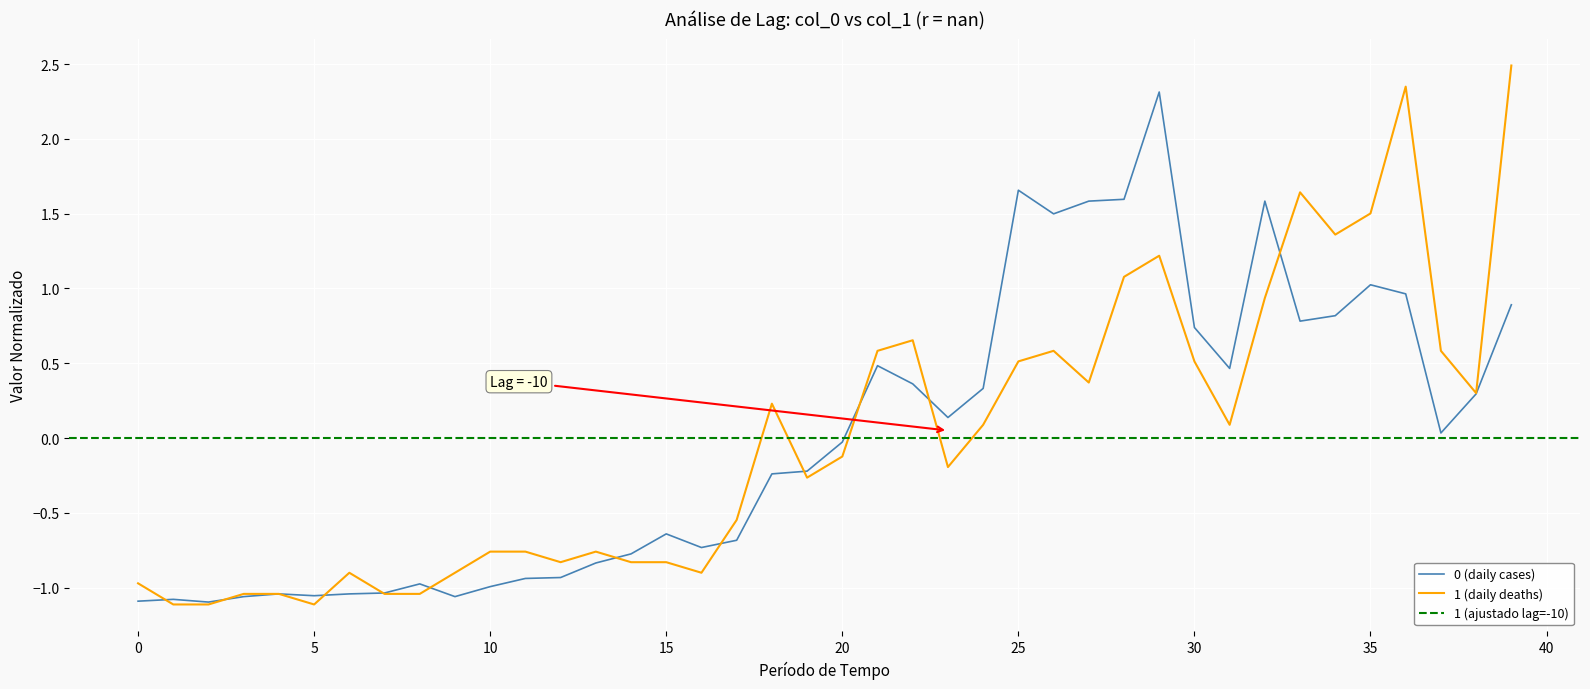

What is the highest value of the 0 (daily cases) series?

2.3